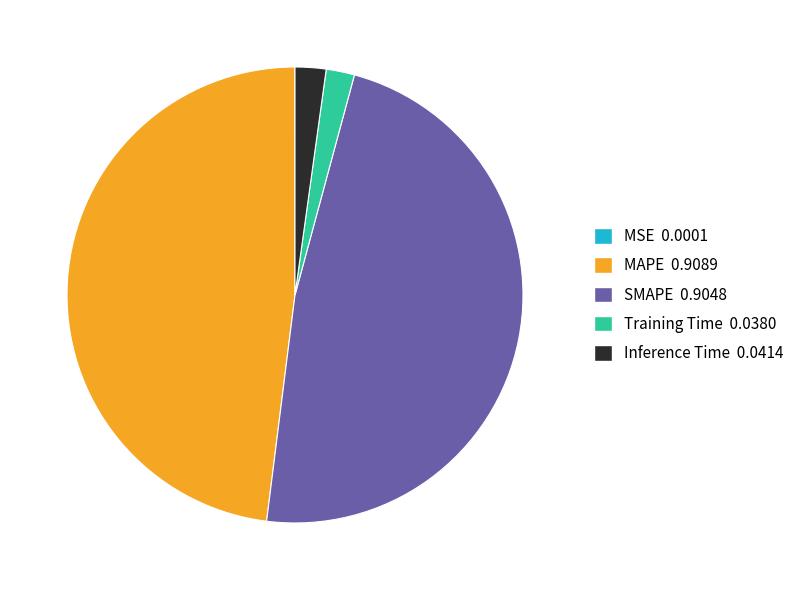

True or false: SMAPE accounts for 48% of the total.

True